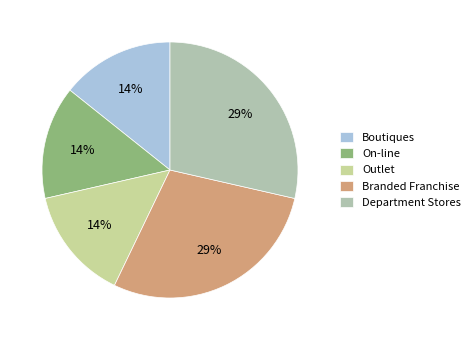

How many segments does this pie chart have?

5